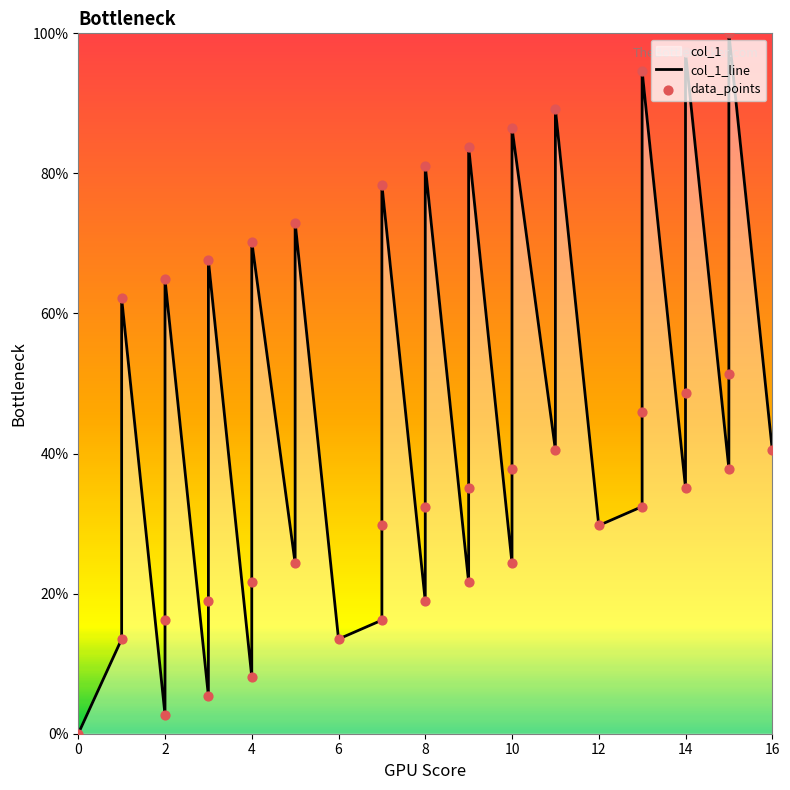

Approximately how many times larger is the value at 9 compared to 9?

3.9